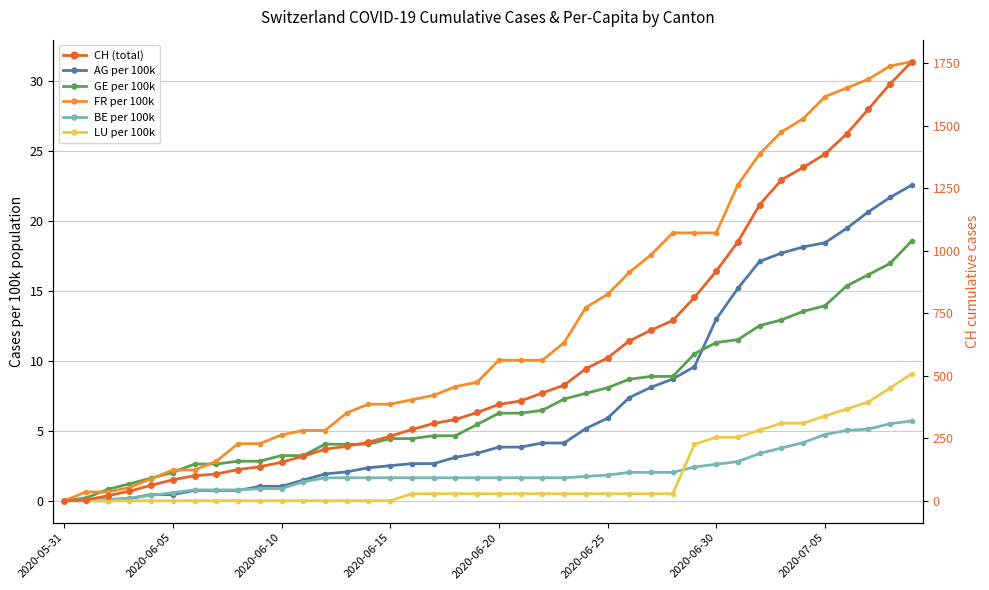

The FR per 100k series shows 4.1 at 9. True or false?

True